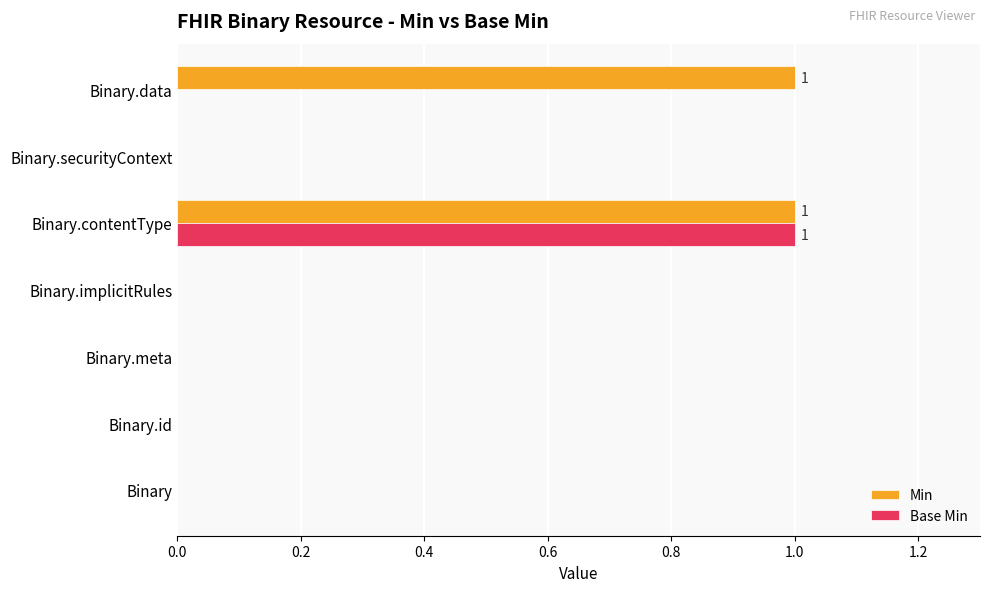

The value of Min at Binary.contentType is 1. True or false?

True